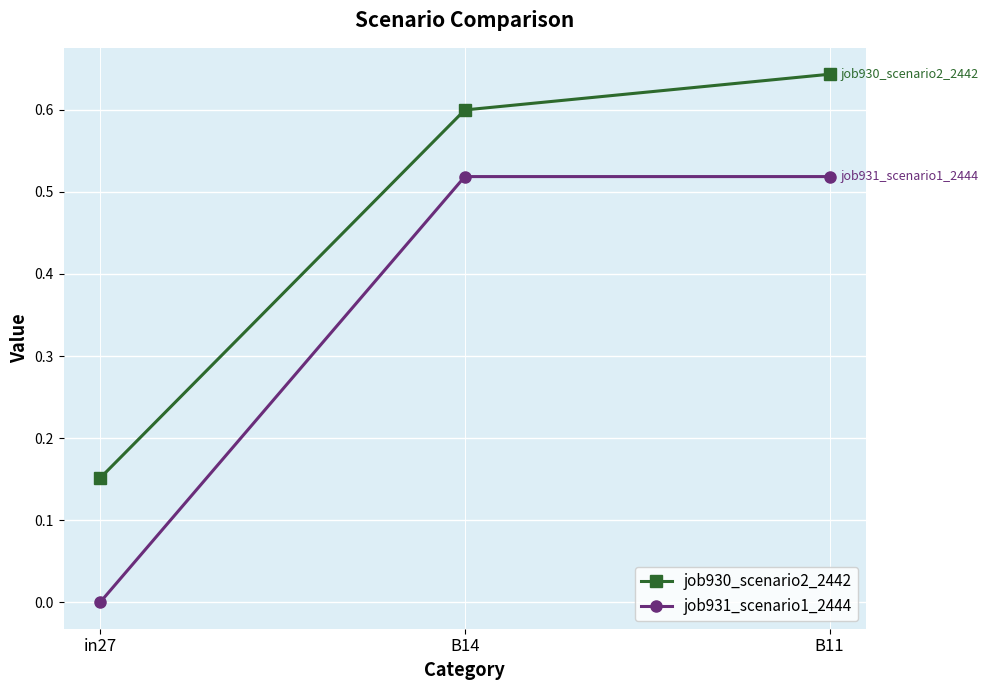

Which label corresponds to the largest value in the chart?

B11